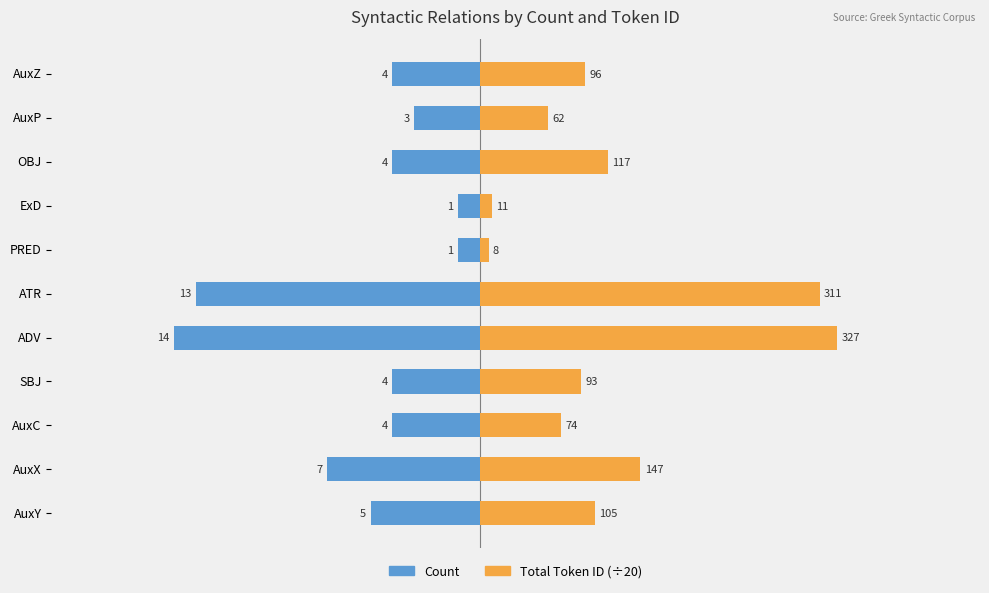

What is the value of the Count bar at the 6th from the left?

-13.0